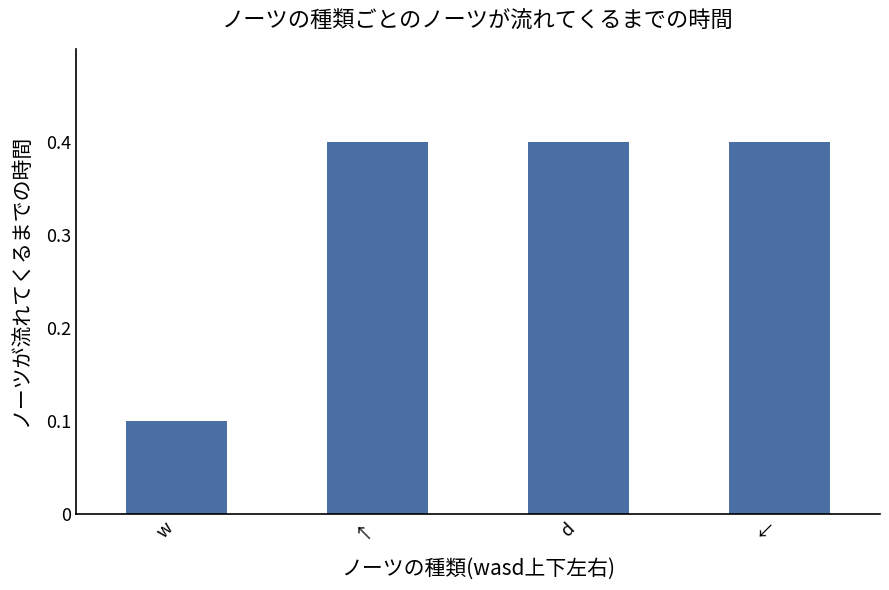

The value at w is 0.1. True or false?

True